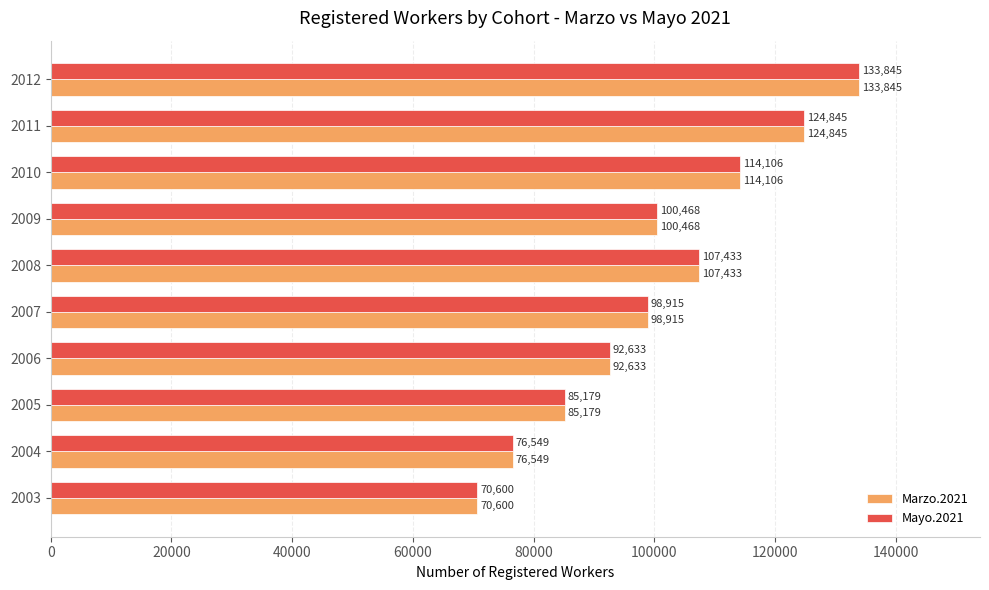

What is the total value across all series at 2004?

153098